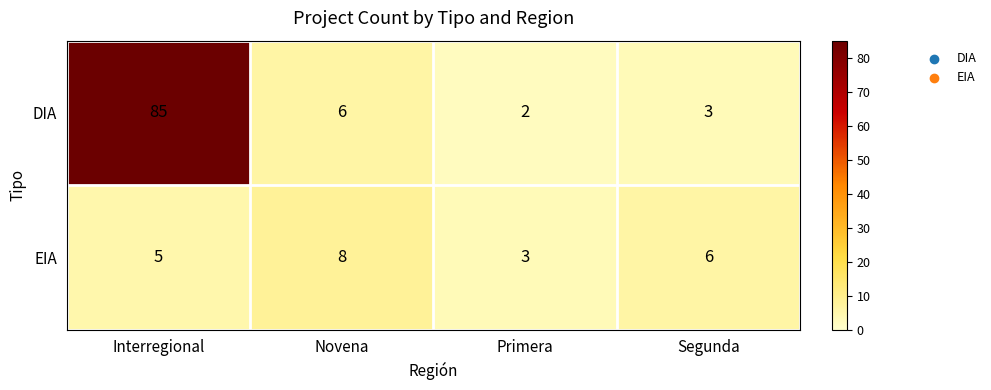

Is it true that EIA equals 5 at Interregional?

True